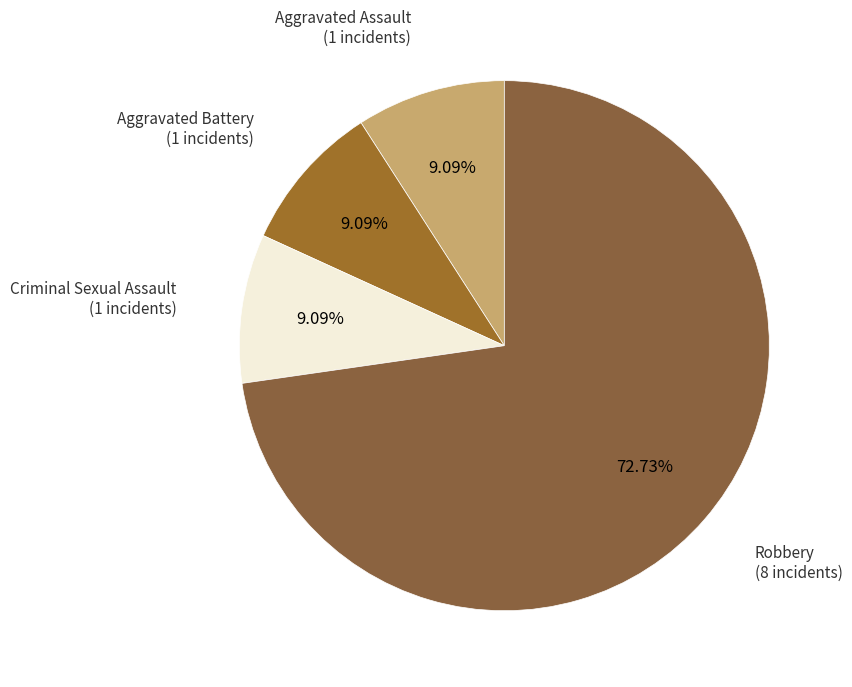

The Criminal Sexual Assault slice represents 9% of the pie. True or false?

True